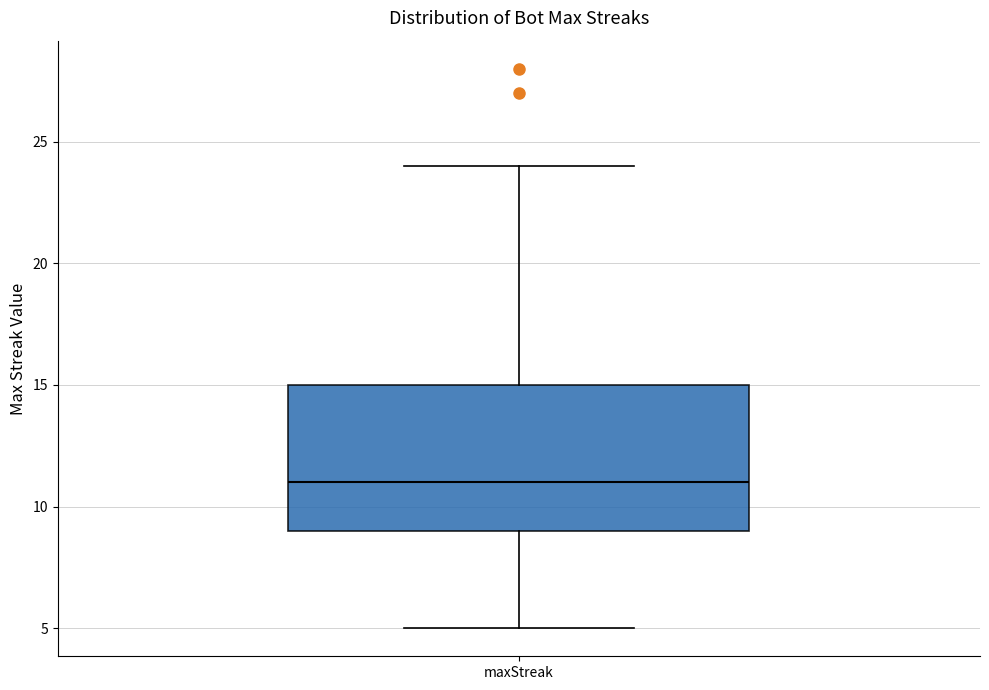

Read this box plot against the y-axis: the position of the median line, the range covered by the box, and the ends of both whiskers. The values are not printed on the chart, so give them approximately, as read against the axis.

median 11, box 9 to 15, whiskers 5 to 24